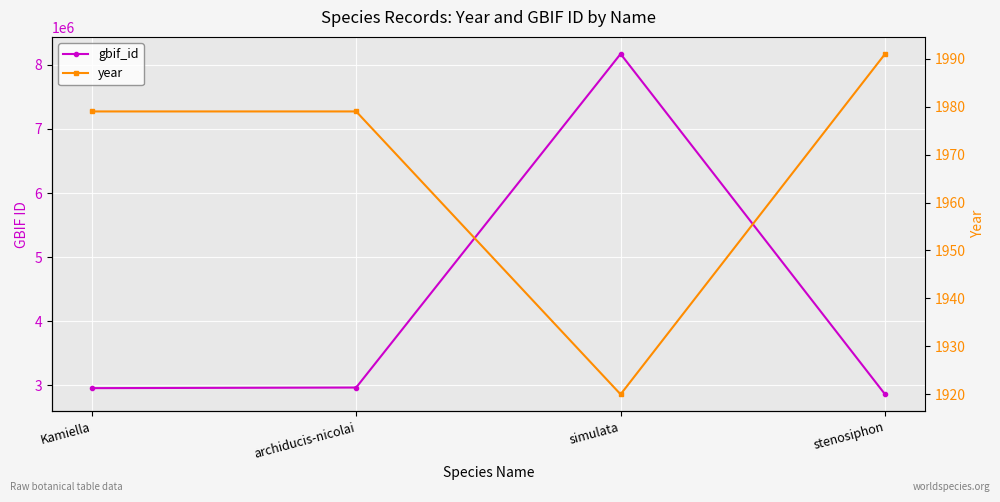

Is the value of gbif_id at Kamiella greater than the value of year at archiducis-nicolai?

Yes